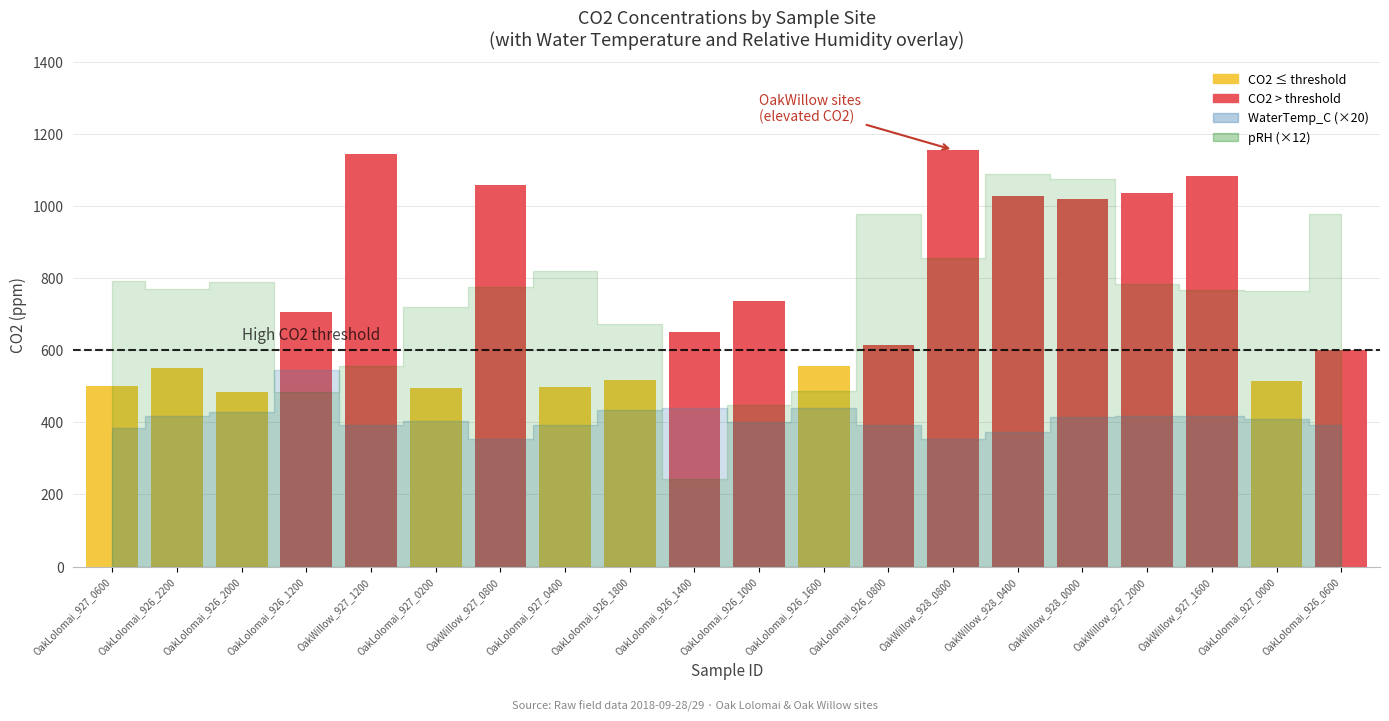

What is the sum of the values at OakLolomai_927_0000 and OakLolomai_926_1000?

1251.4